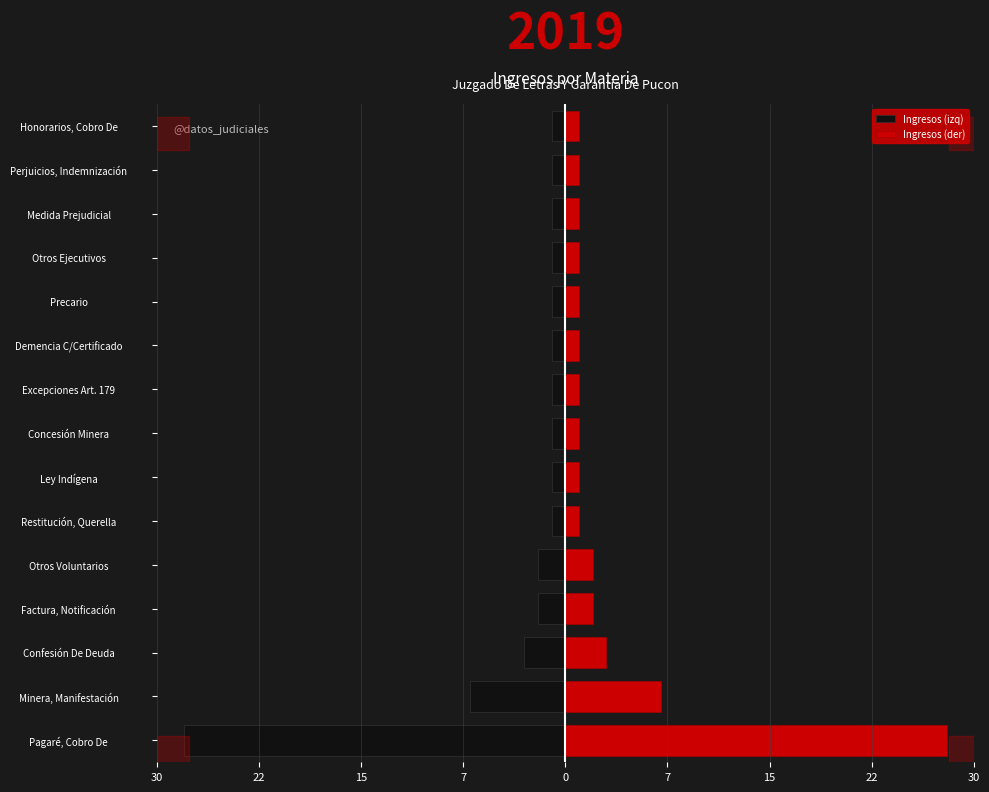

Are the bars horizontal?

Yes